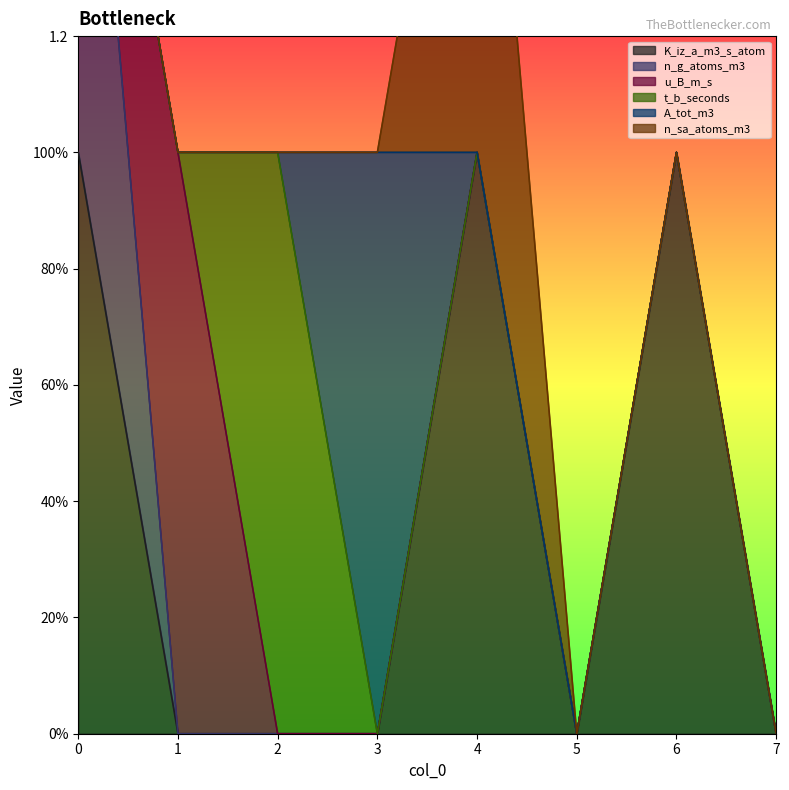

Which series has the largest total across all categories?

K_iz_a_m3_s_atom